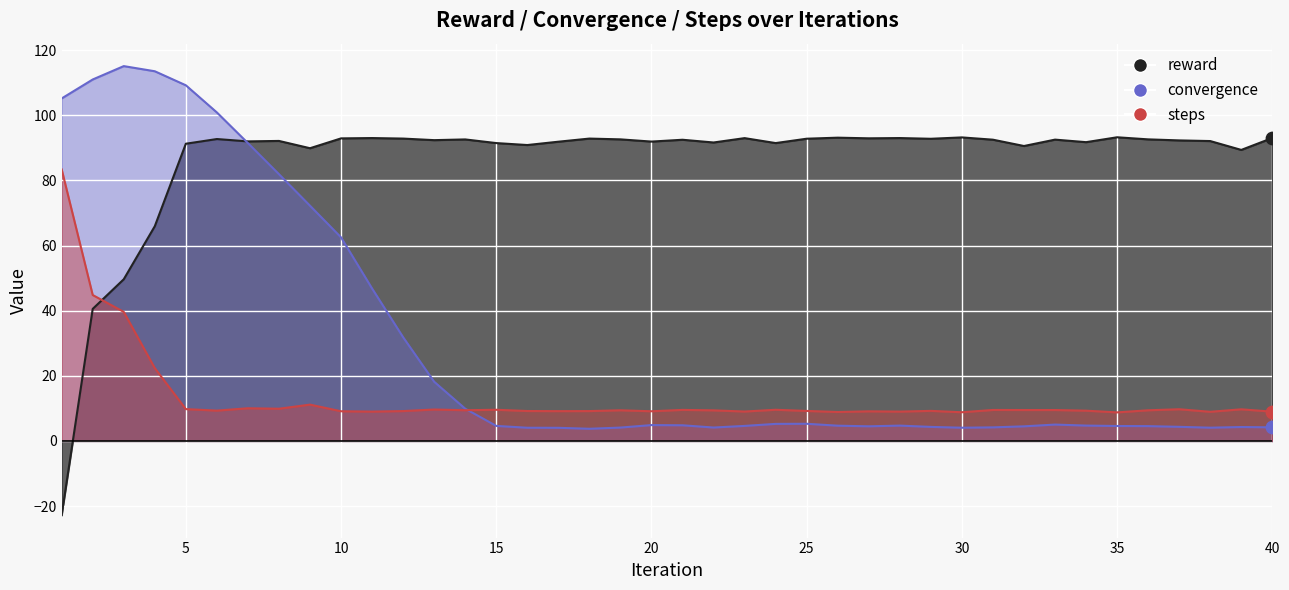

At how many categories does at least one series exceed 60?

40